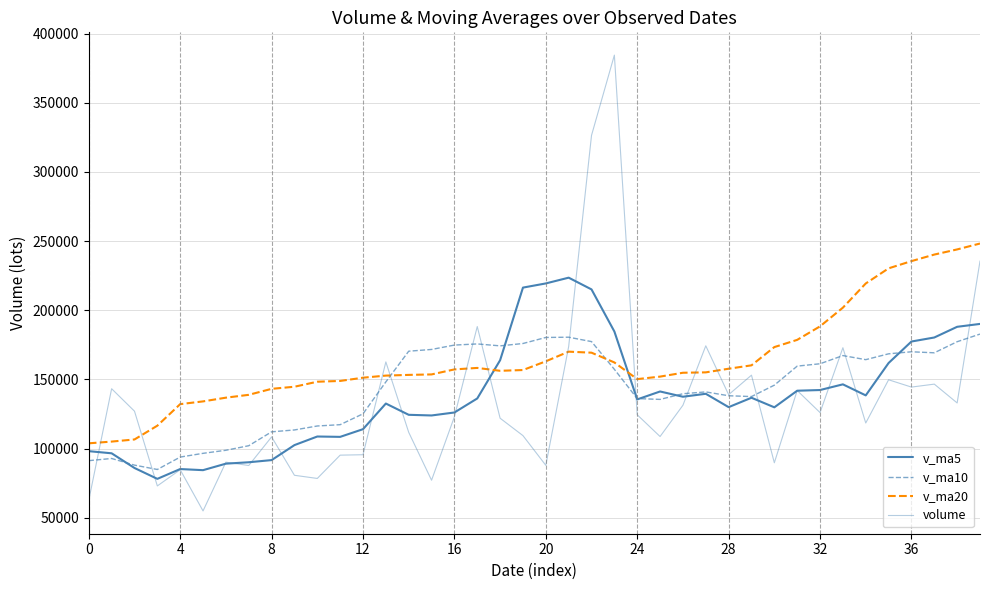

Reading left to right, list all the values displayed in this chart.

v_ma5: 98113.2	96567.1	85944.9	78086.2	85177.7	84373.4	89071.6	90088.1	91647.6	102491.5	108706.2	108448.7	114007.1	132545.2	124401.9	123922.8	126076.4	136224.2	163871.4	216381.9	219396.5	223562.8	215073.3	184640.8	135534.2	141264.5	137468.0	139601.0	129944.7	136736.3	129816.2	141818.2	142312.3	146426.9	138439.3	161849.9	177392.4	180304.4	188034.9	190119.3
v_ma10: 91243.3	92819.3	88016.5	84866.9	93834.6	96539.8	98760.1	102047.6	112096.4	113446.7	116314.5	117262.6	125115.7	148208.3	170391.9	171659.7	174819.6	175648.8	174256.1	175958.0	180330.5	180515.4	177337.1	157292.8	136135.3	135540.4	139643.1	140956.6	138185.8	137587.8	145833.1	159605.3	161308.3	167230.9	164279.3	168499.1	169977.2	169234.7	177250.1	182769.5
v_ma20: 103778.9	105040.9	106566.1	116537.6	132113.2	134099.7	136789.9	138848.2	143176.3	144702.4	148322.5	148889.0	151226.4	152750.5	153263.6	153600.0	157231.4	158302.7	156221.0	156772.9	163081.8	170060.3	169322.7	162261.9	150207.3	152019.7	154810.1	155095.7	157718.0	160178.6	173368.3	178590.7	188359.0	201880.8	219365.1	230310.9	235532.6	240269.5	243986.9	248255.5
volume: 62623.4	143255.2	127025.7	72972.5	84689.1	54892.8	90144.4	87732.1	108429.9	80667.6	78383.9	95226.7	95529.8	162649.4	111741.3	77096.5	123018.7	188220.1	121932.9	109346.1	87864.6	173757.6	326456.1	384485.1	124419.1	108696.1	131310.1	174293.8	138951.9	153070.4	89713.7	141975.2	126012.5	172909.8	118470.2	149723.2	144445.6	146585.7	132971.9	235523.2